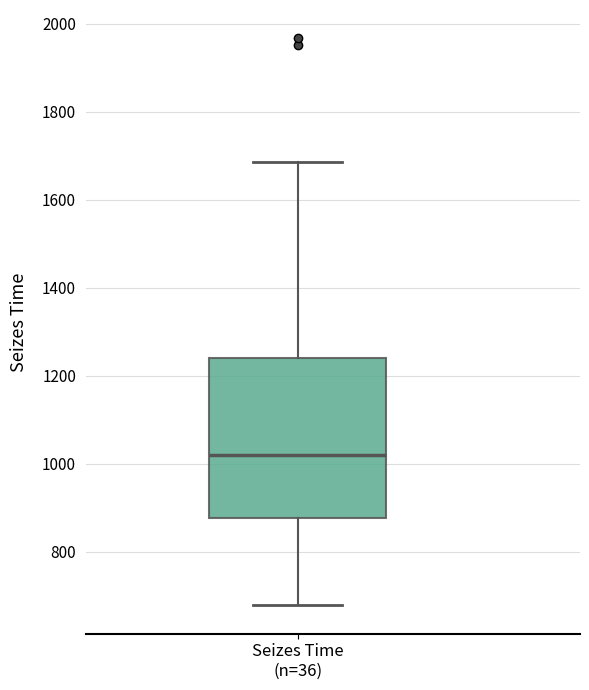

Where is the upper edge of the box for Seizes Time (n=36) on the y-axis? The values are not printed on the chart, so give them approximately, as read against the axis.

1240